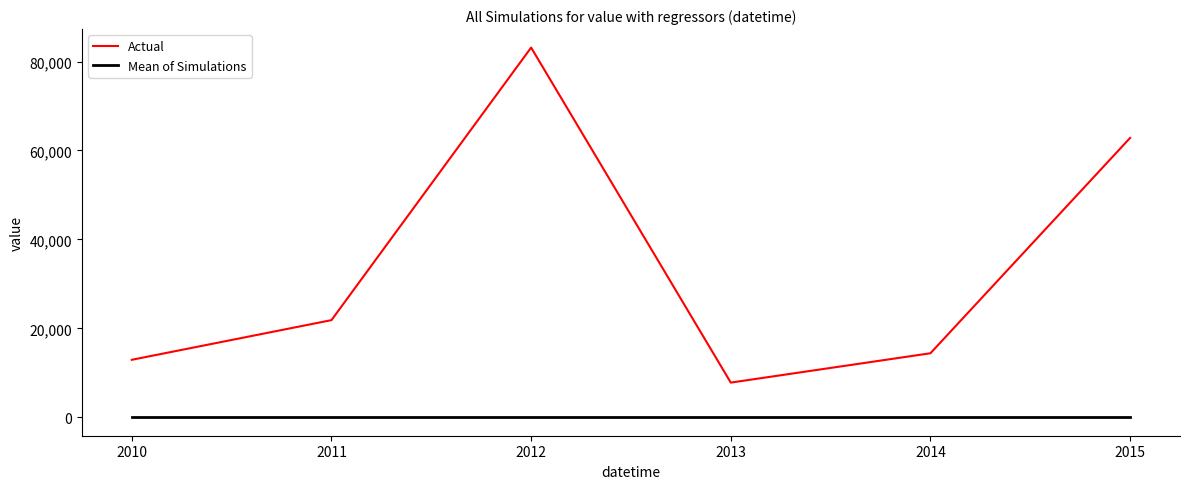

How many lines are shown in the chart?

2